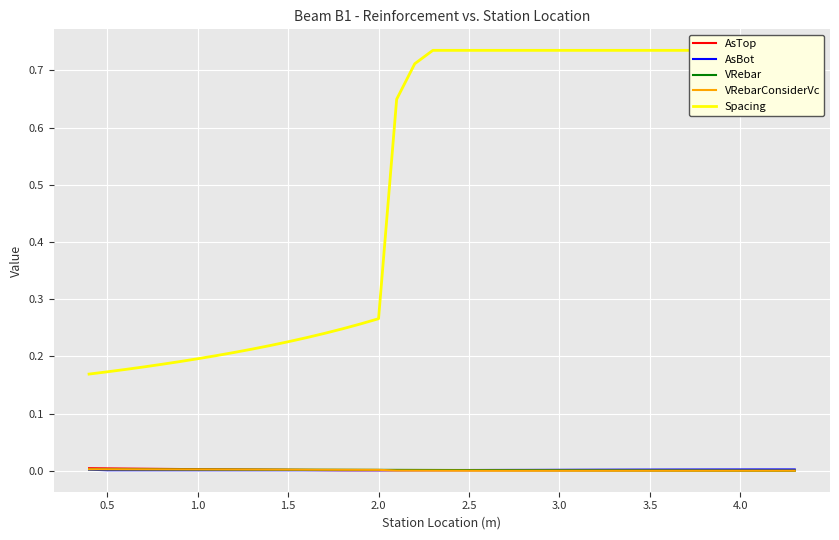

True or false: AsTop has a value of 0.0 at 0.5.

True